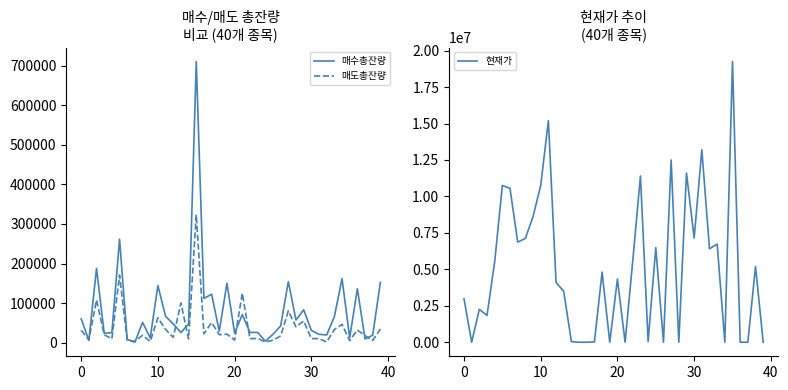

What is the average value of the 매도총잔량 series?

39587